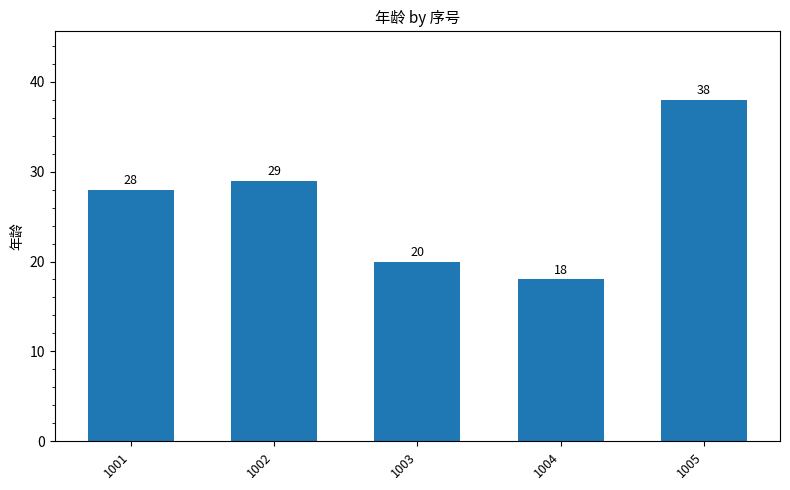

Rank the categories by value from highest to lowest.

1005, 1002, 1001, 1003, 1004